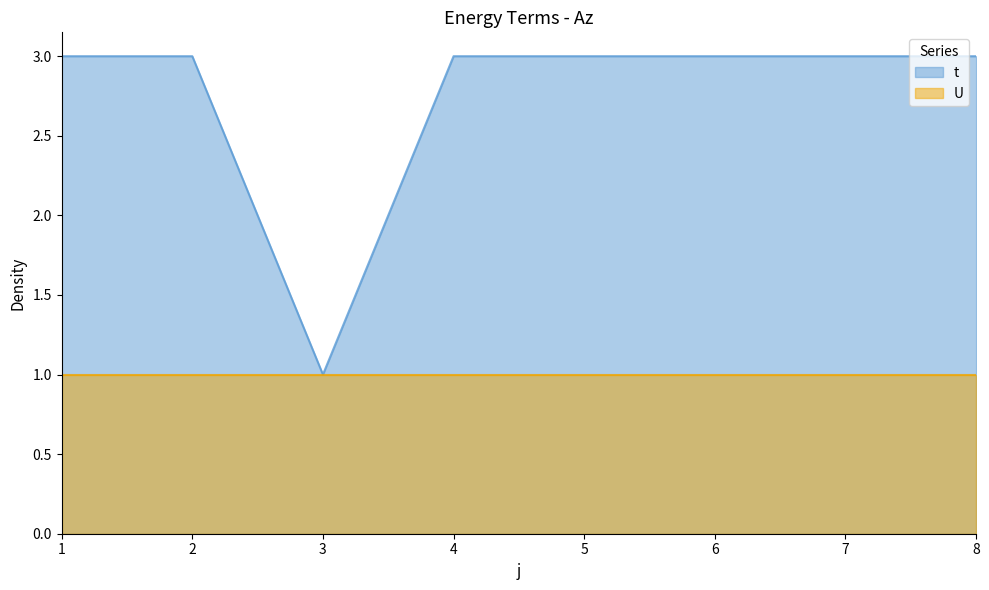

Does the chart display data point markers on the line(s)?

No